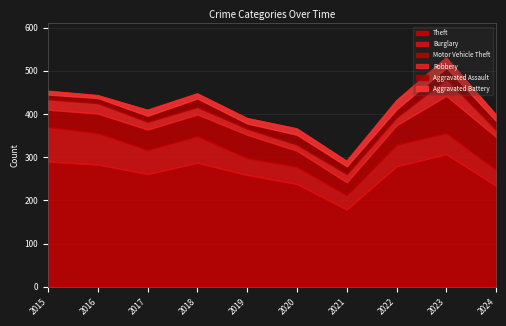

Which series has the largest total across all categories?

Theft